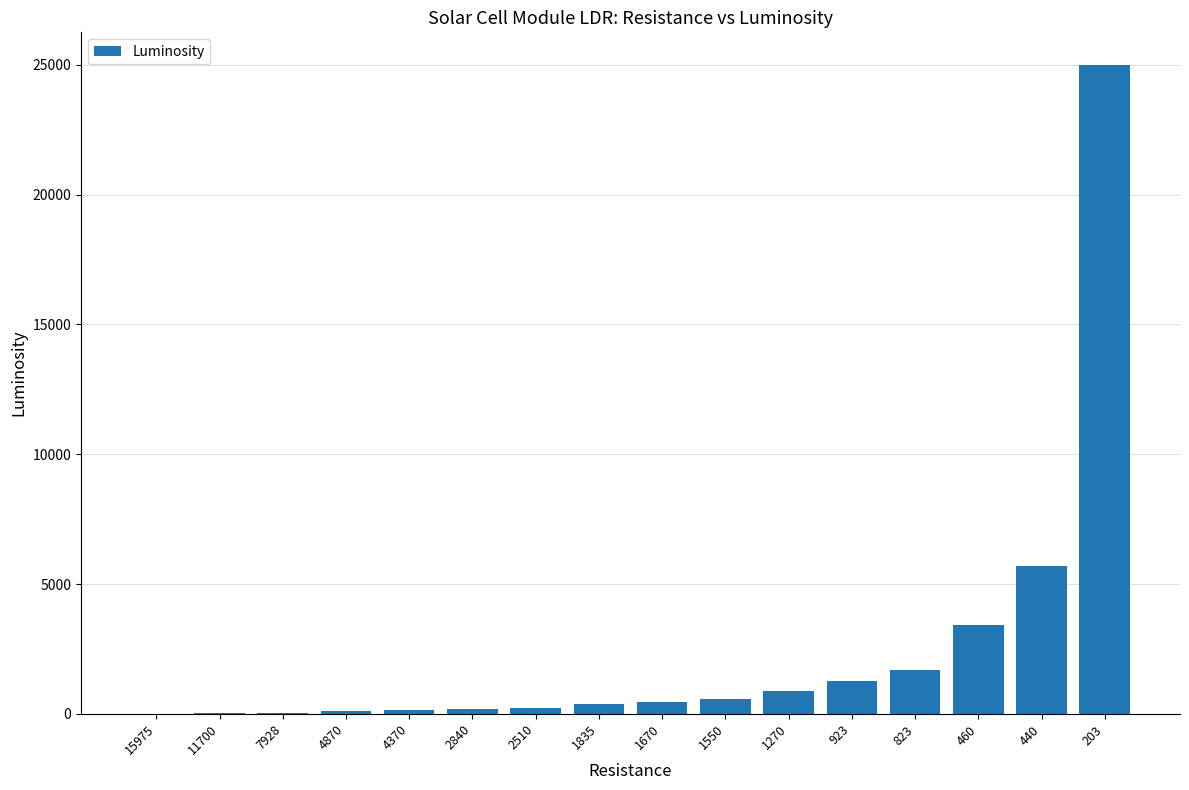

What is the average value?

2507